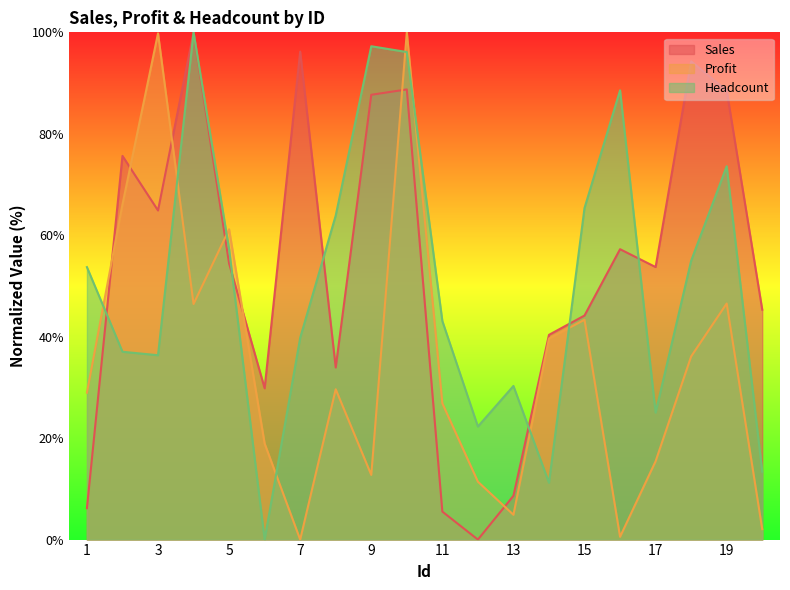

What is the average value of the Sales series?

53.8